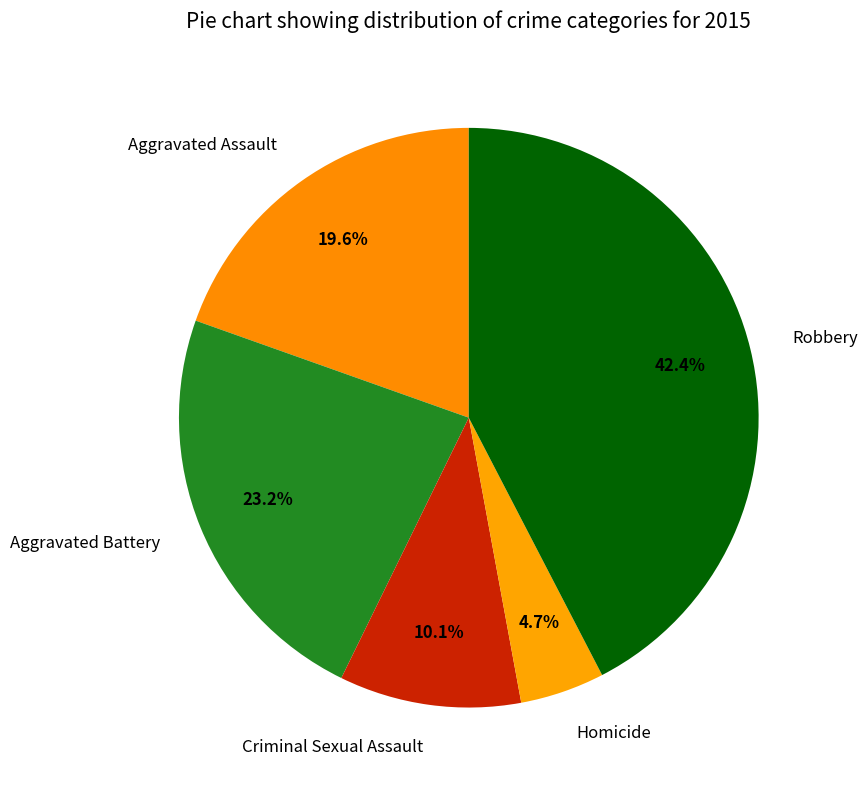

Does any single category account for the majority?

No